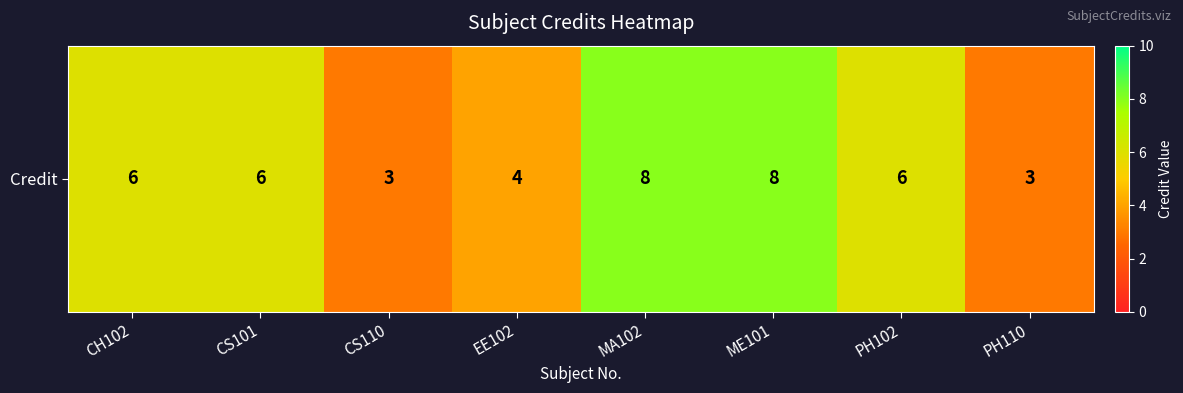

Between CS101 and MA102, which is larger?

MA102